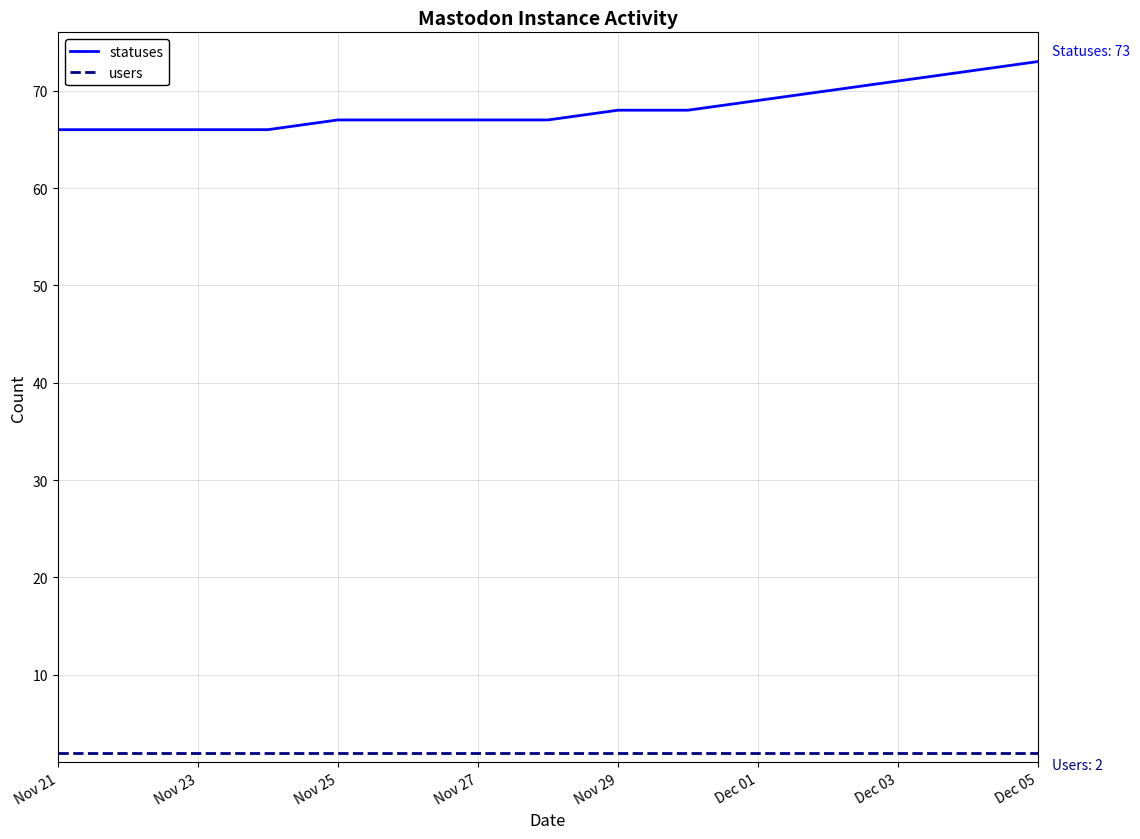

List the series in order of their peak value, highest first.

statuses, users